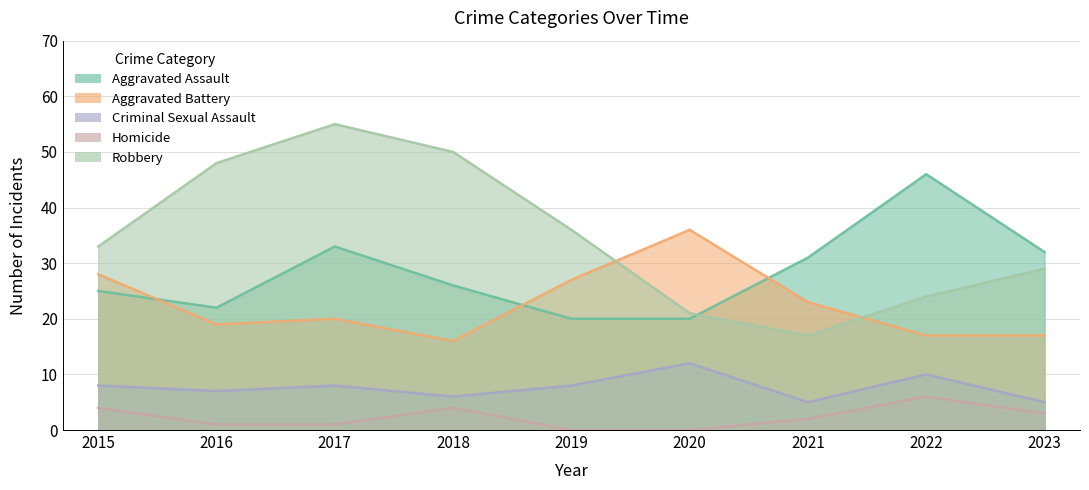

How many lines are shown in the chart?

5